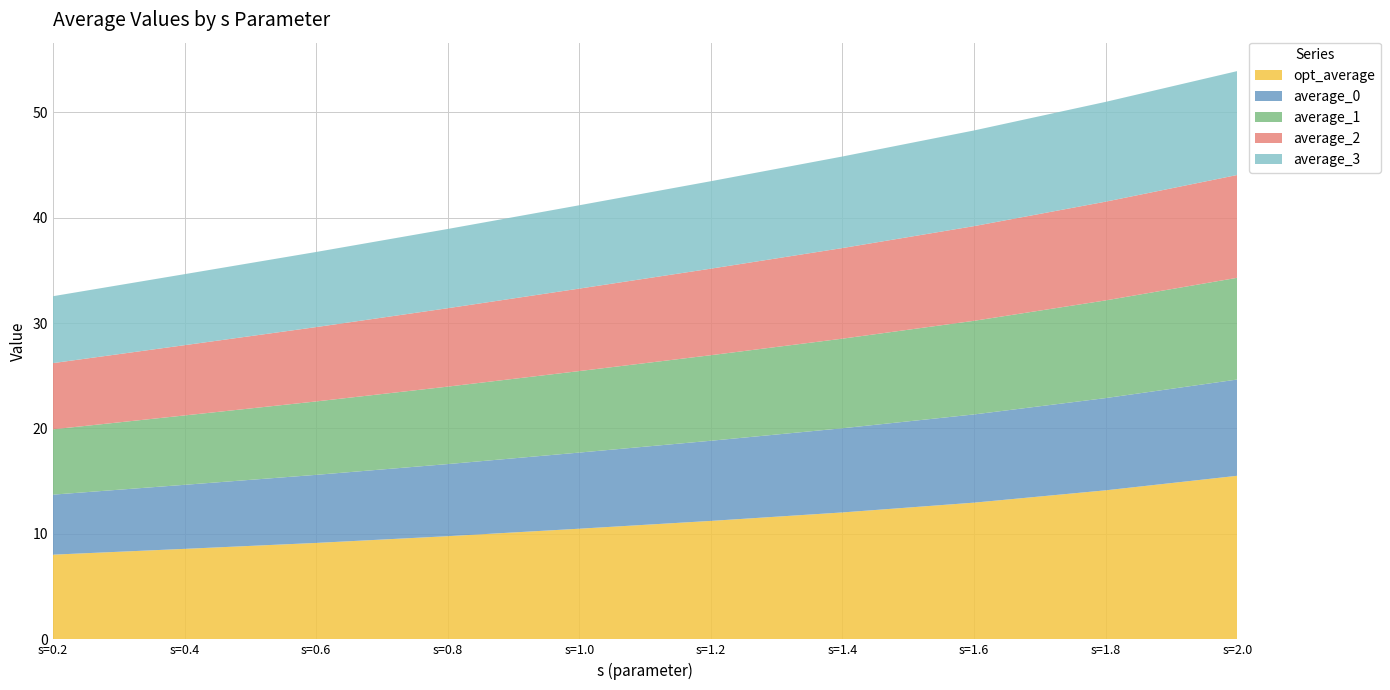

Reading right to left, what are all the values shown in this chart?

opt_average: 15.5	14.1	13.0	12.0	11.2	10.5	9.8	9.1	8.6	8.0
average_0: 9.1	8.7	8.4	8.0	7.6	7.2	6.8	6.5	6.1	5.7
average_1: 9.6	9.3	8.9	8.5	8.1	7.7	7.3	7.0	6.6	6.2
average_2: 9.7	9.4	9.0	8.6	8.2	7.8	7.4	7.0	6.7	6.3
average_3: 9.9	9.5	9.1	8.7	8.3	7.9	7.5	7.1	6.7	6.3